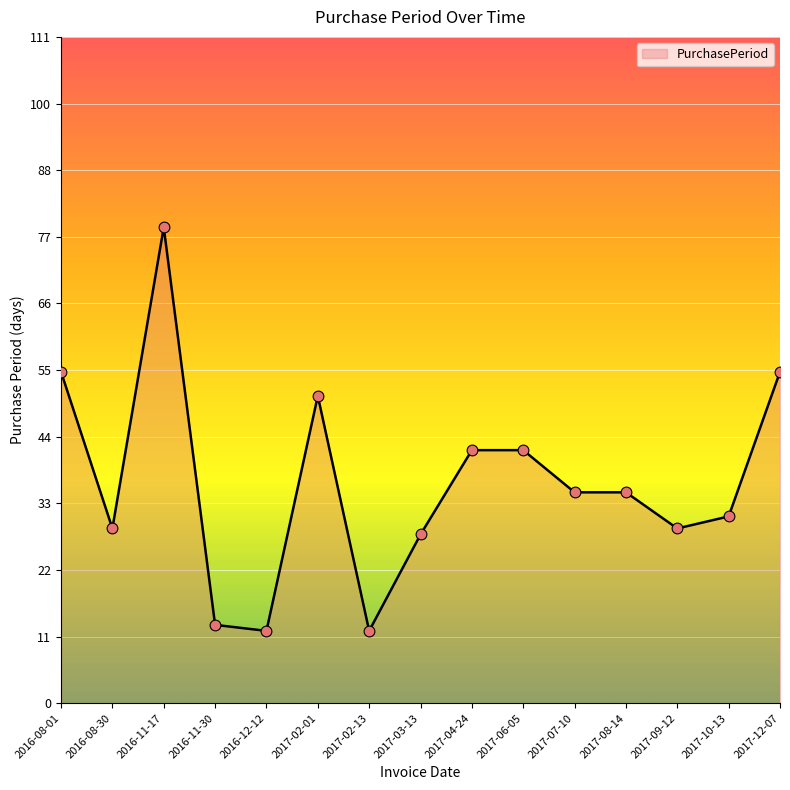

What is the ratio of the value at 2017-08-14 to the value at 2016-11-30?

2.7